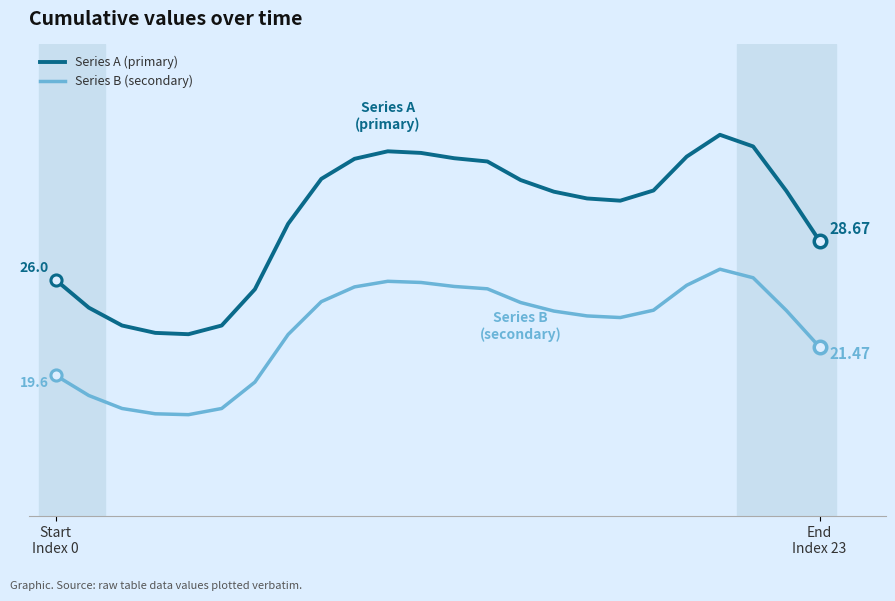

Reading right to left, transcribe all the data shown in this chart.

Series A (primary): 28.7	32.1	35.1	35.9	34.4	32.1	31.4	31.6	32.0	32.8	34.1	34.3	34.6	34.8	34.2	32.9	29.8	25.4	22.9	22.3	22.4	22.9	24.1	26.0
Series B (secondary): 21.5	23.9	26.2	26.8	25.7	24.0	23.5	23.6	23.9	24.5	25.4	25.6	25.9	25.9	25.6	24.6	22.3	19.1	17.3	16.9	16.9	17.3	18.2	19.6